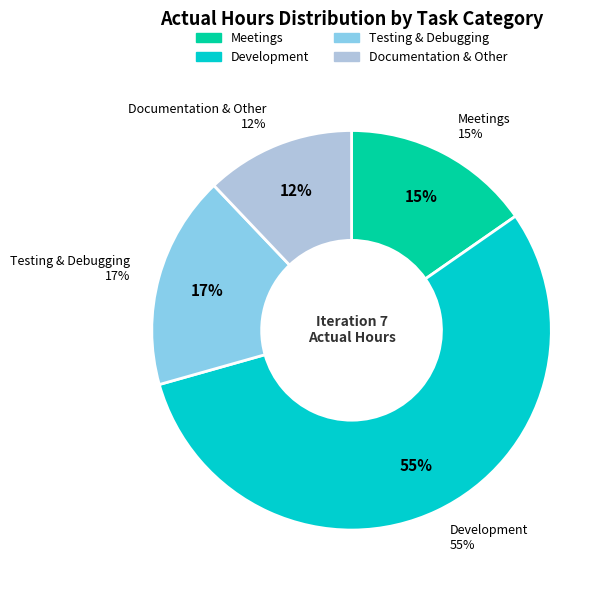

Is there a majority slice in this chart?

No